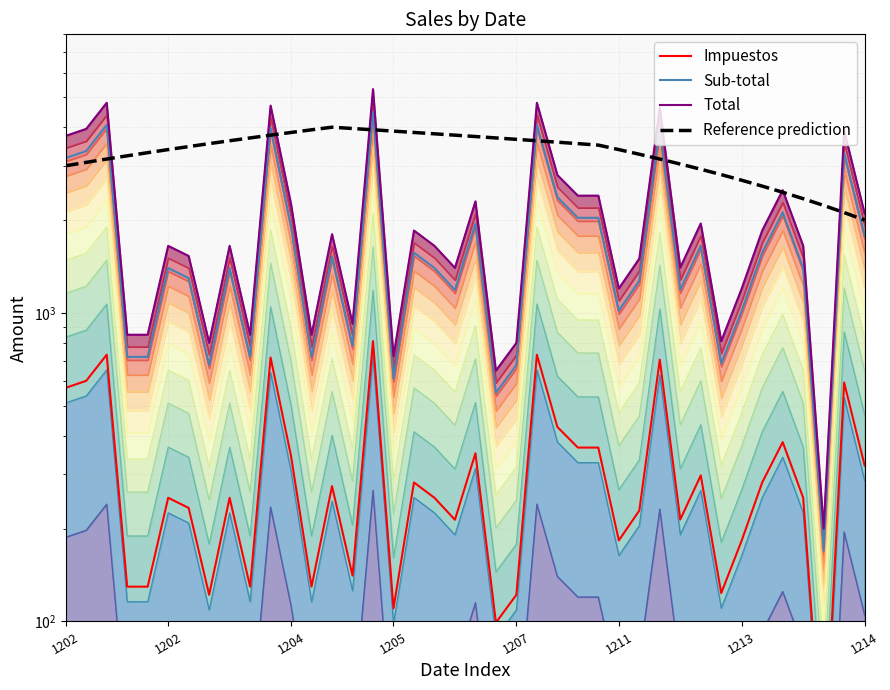

What is the spread (max minus min) of values at 35?

2118.6